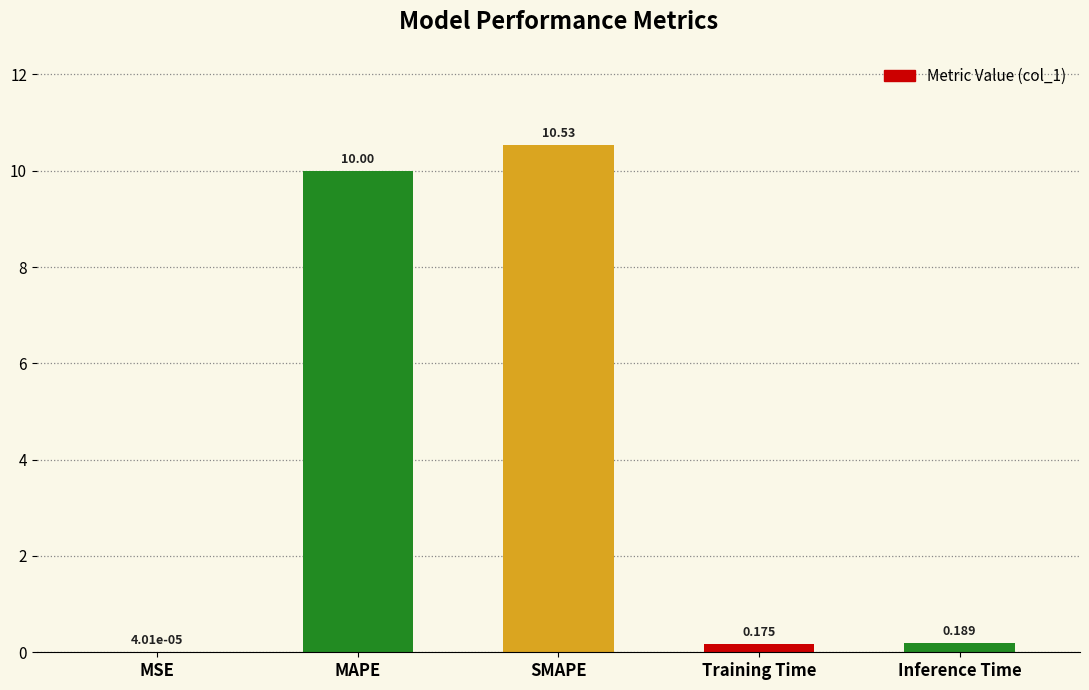

At which label is the value closest to 5?

Inference Time